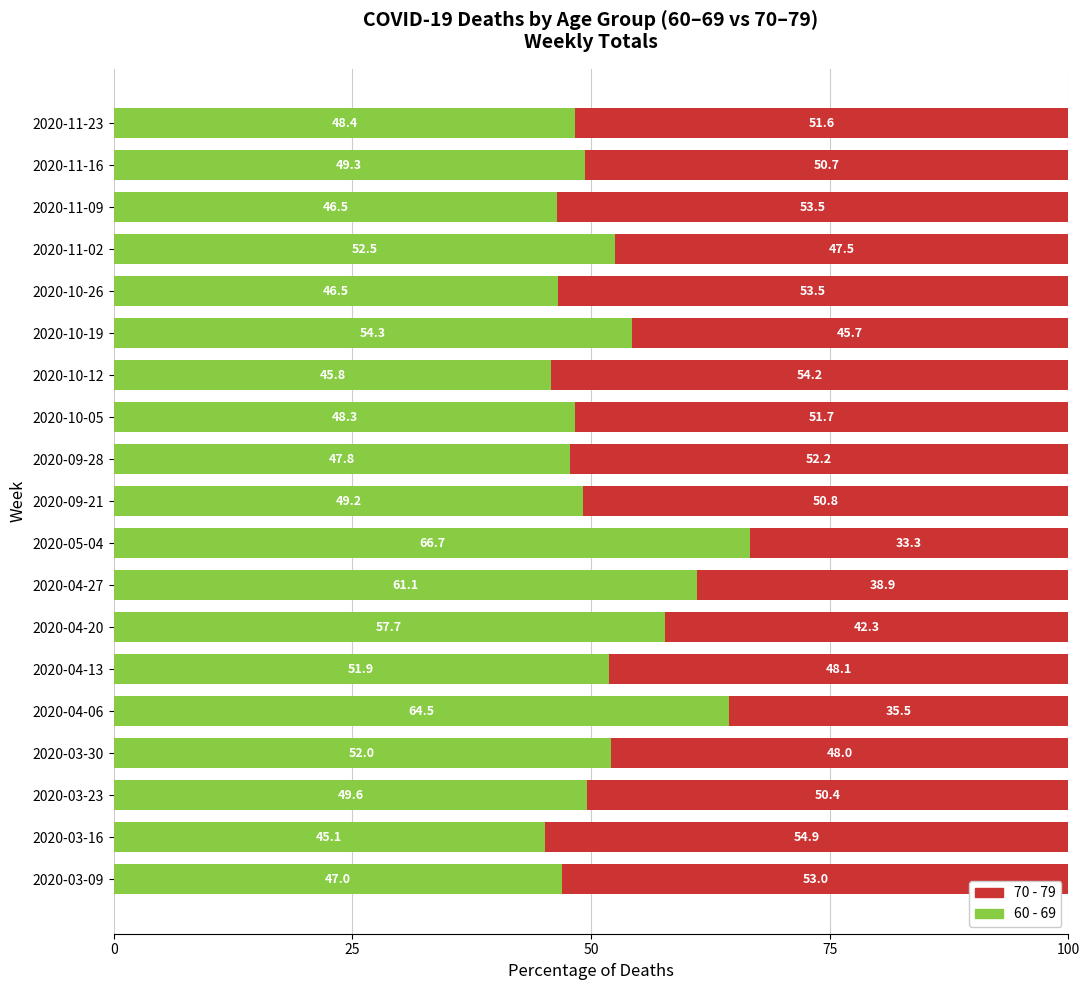

Where is 60 - 69 nearest to the value 55?

2020-10-19